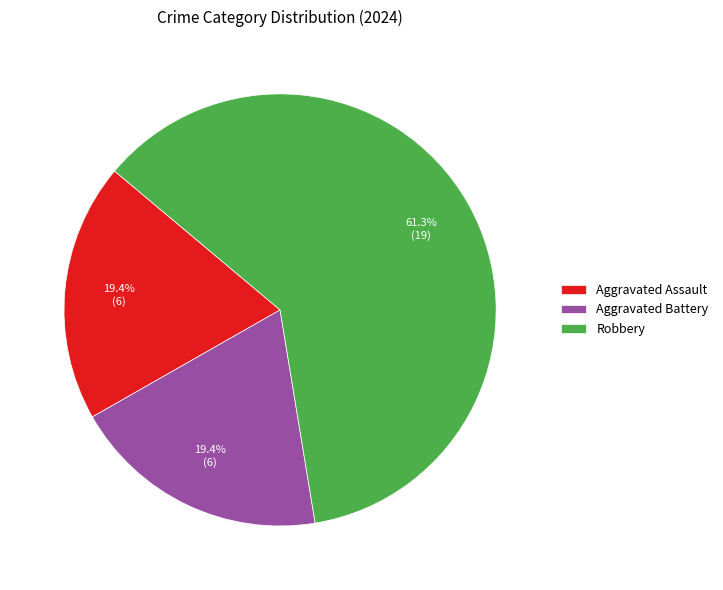

How much of the chart is everything except Aggravated Assault?

80.6%